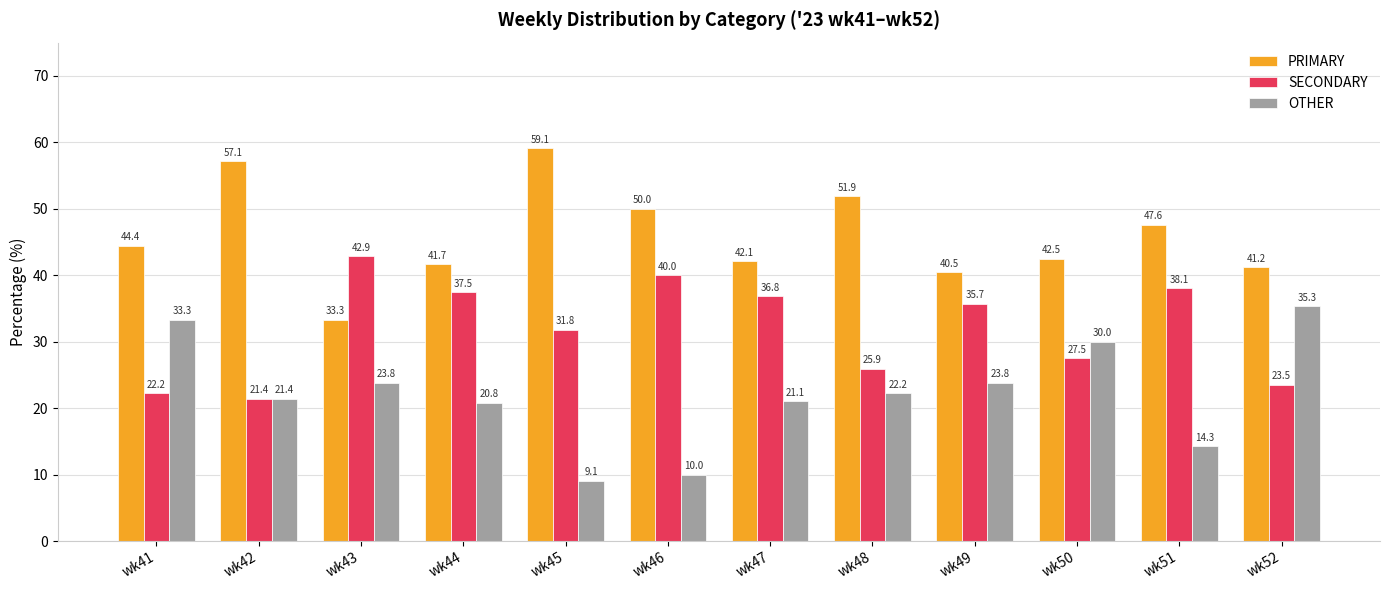

Reading right to left, list all the values displayed in this chart.

PRIMARY: 41.2	47.6	42.5	40.5	51.9	42.1	50.0	59.1	41.7	33.3	57.1	44.4
SECONDARY: 23.5	38.1	27.5	35.7	25.9	36.8	40.0	31.8	37.5	42.9	21.4	22.2
OTHER: 35.3	14.3	30.0	23.8	22.2	21.1	10.0	9.1	20.8	23.8	21.4	33.3